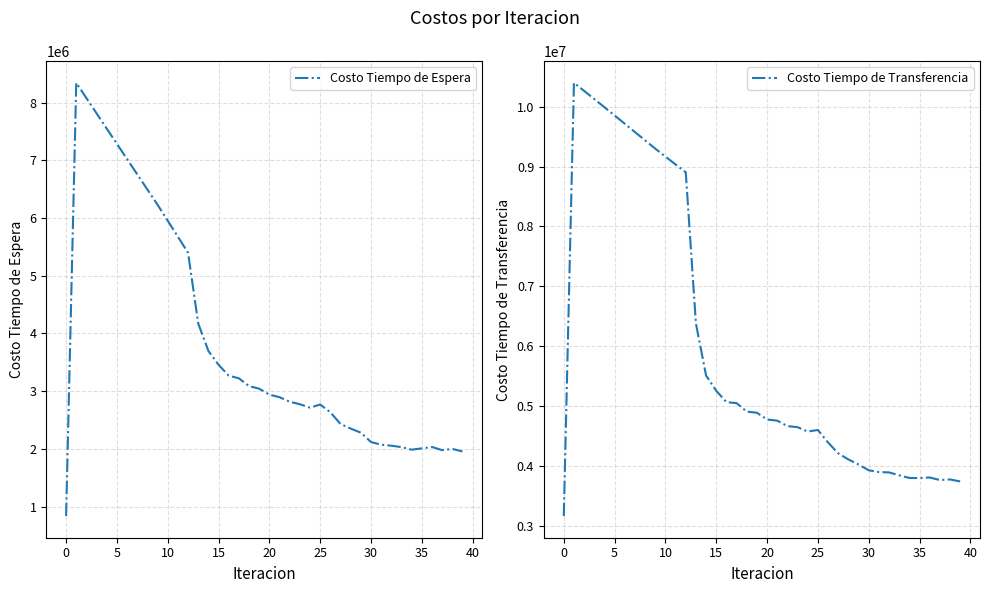

What are all the series names shown in the legend?

Costo Tiempo de Espera, Costo Tiempo de Transferencia